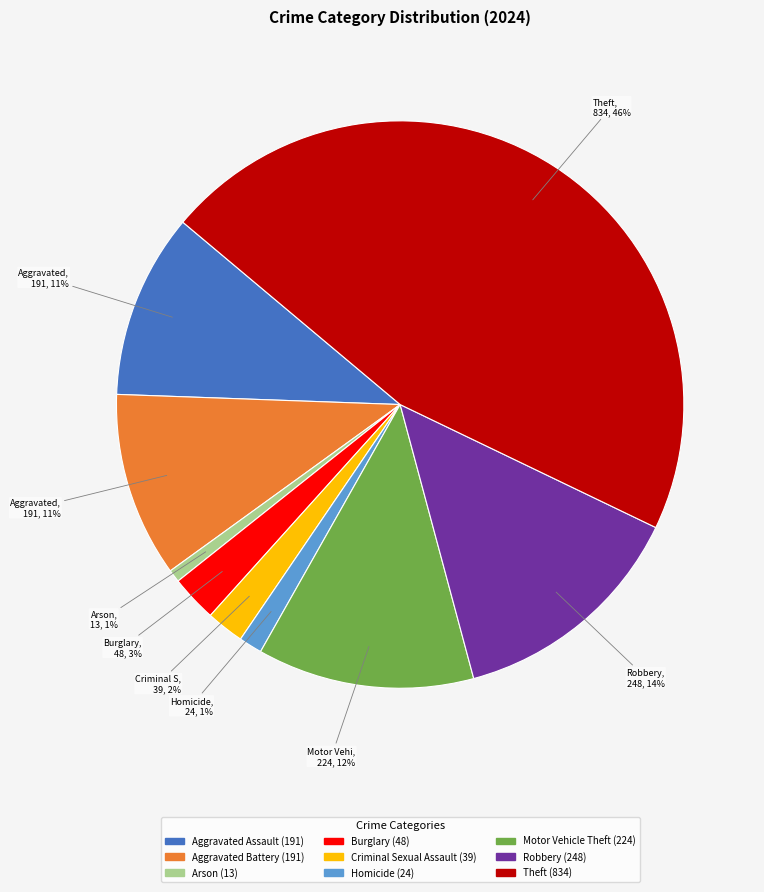

To the nearest percent, what is the difference between the largest and smallest slice percentages?

45%